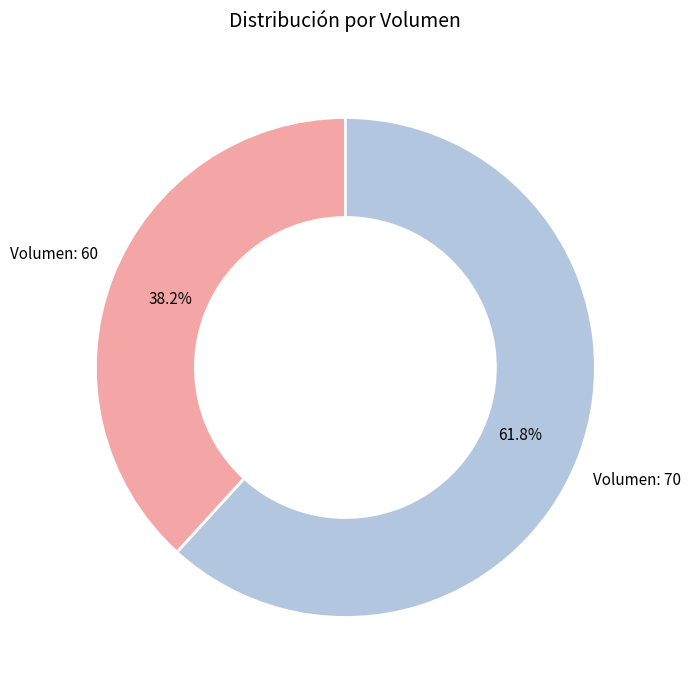

Is there any slice that represents more than half of the pie?

Yes